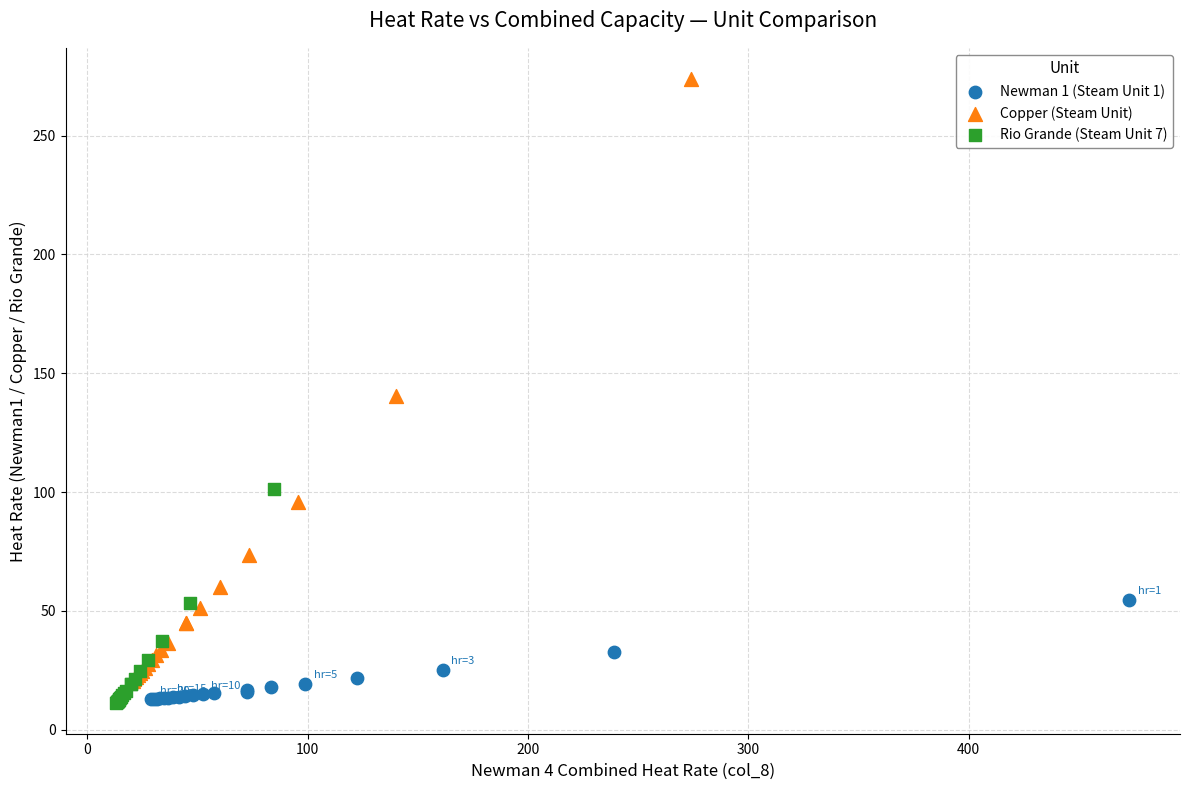

Which series has the widest spread of Y values?

Copper (Steam Unit)